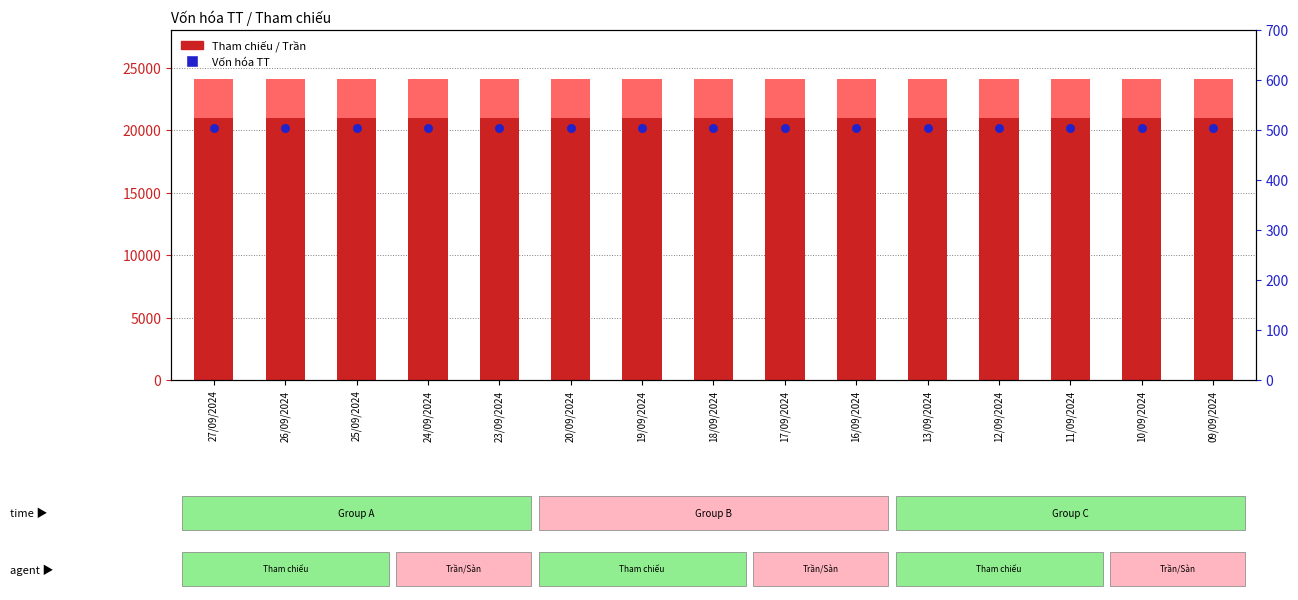

Which series reaches the maximum Y coordinate?

Tham chiếu